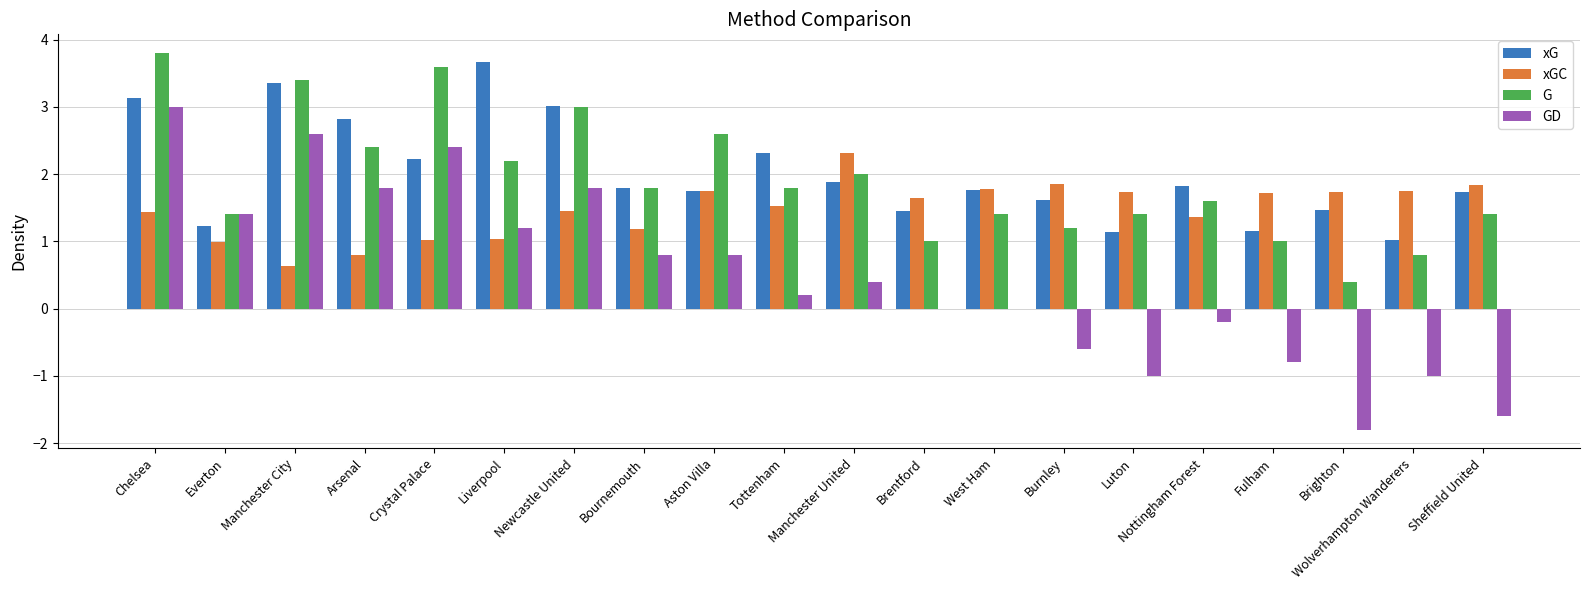

What is the maximum value shown in the chart?

3.8